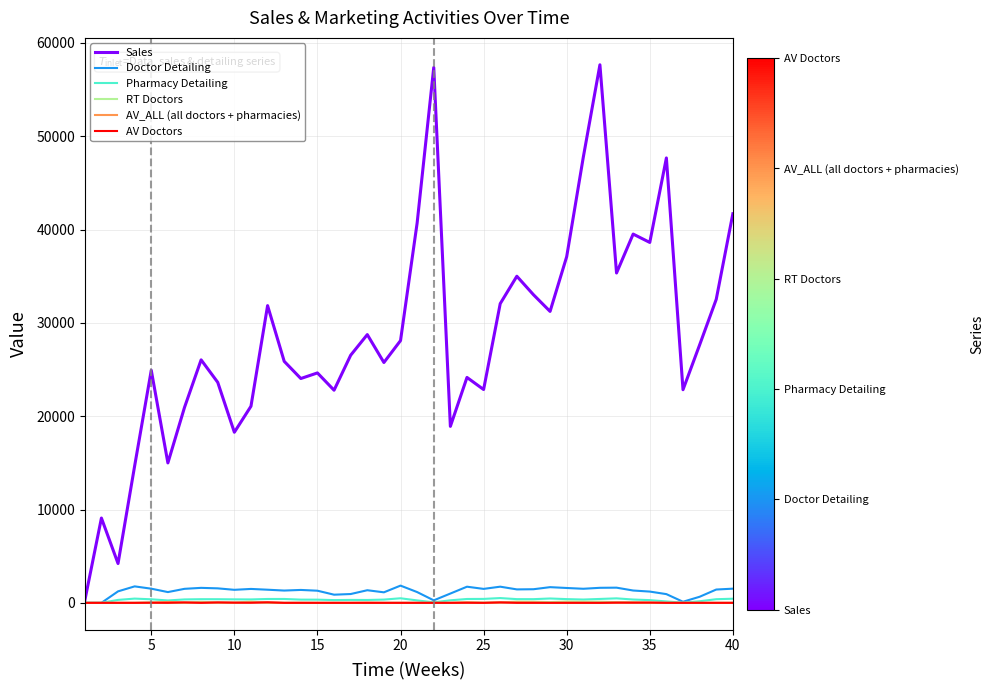

Which series has the largest total across all categories?

Sales